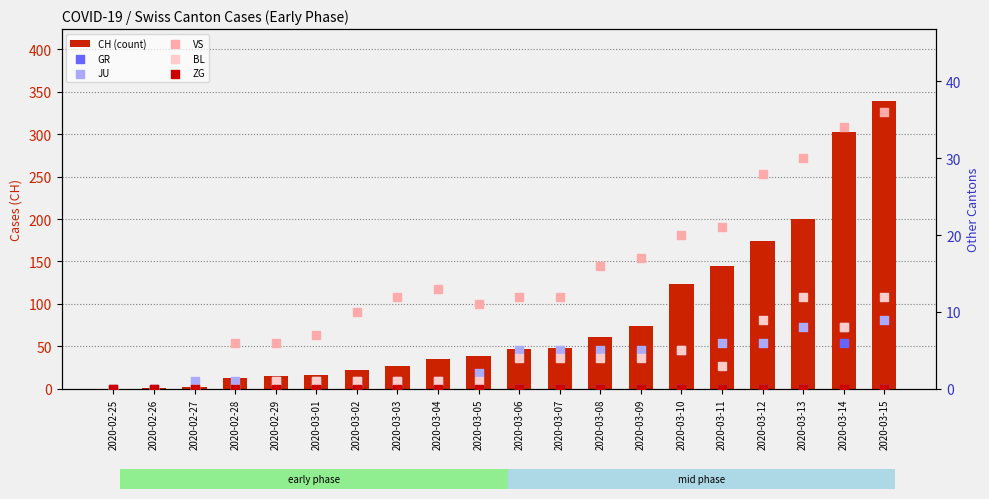

Which series has the largest total across all categories?

CH (count)